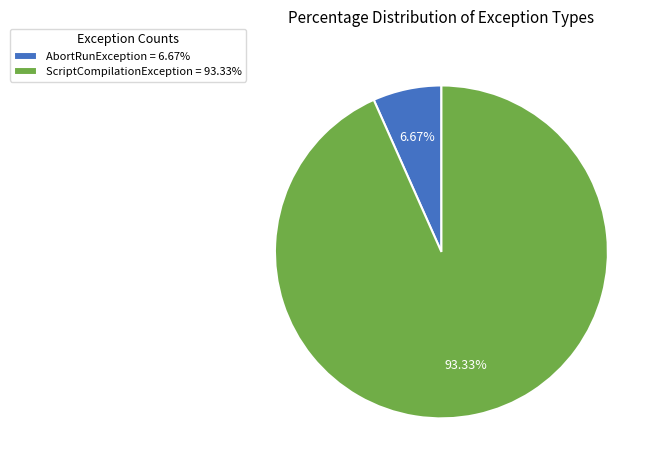

Is there a majority slice in this chart?

Yes